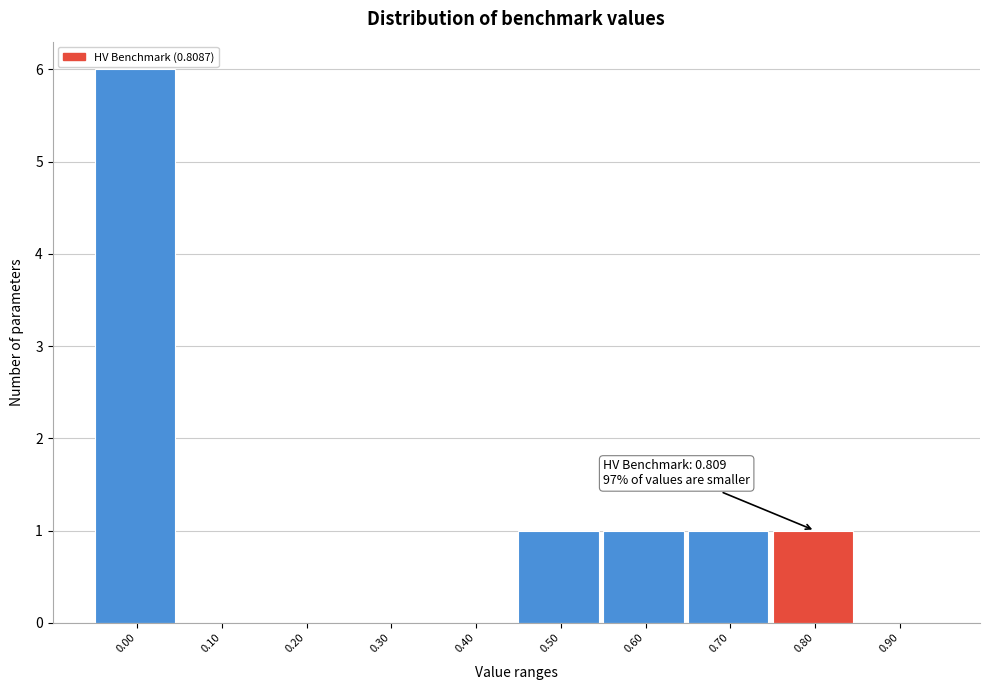

Reading left to right, extract all data points from this chart.

0.00=6	0.10=0	0.20=0	0.30=0	0.40=0	0.50=1	0.60=1	0.70=1	0.80=1	0.90=0